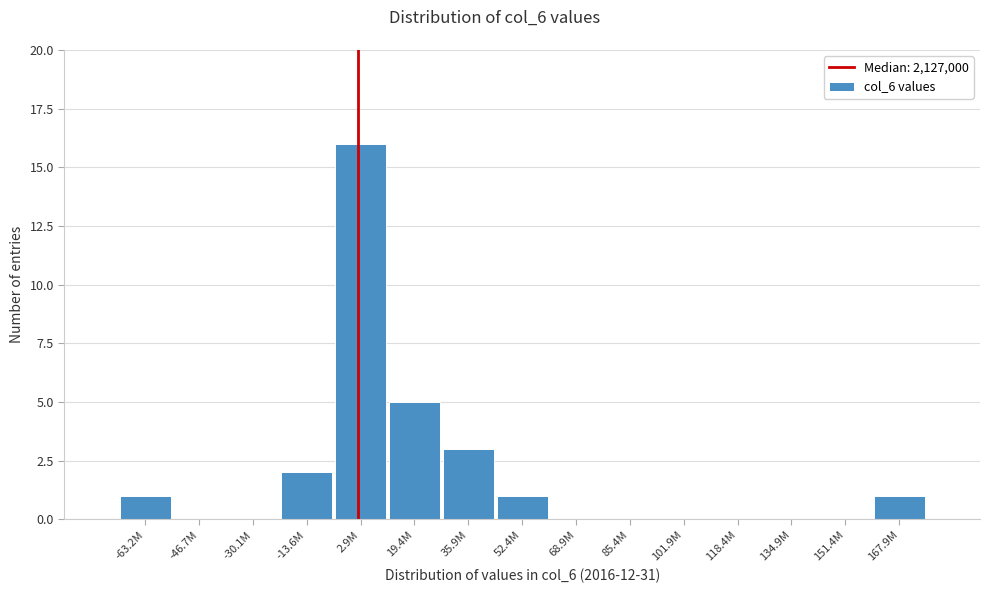

Reading right to left, list all the values displayed in this chart.

167.9M=1	151.4M=0	134.9M=0	118.4M=0	101.9M=0	85.4M=0	68.9M=0	52.4M=1	35.9M=3	19.4M=5	2.9M=16	-13.6M=2	-30.1M=0	-46.7M=0	-63.2M=1